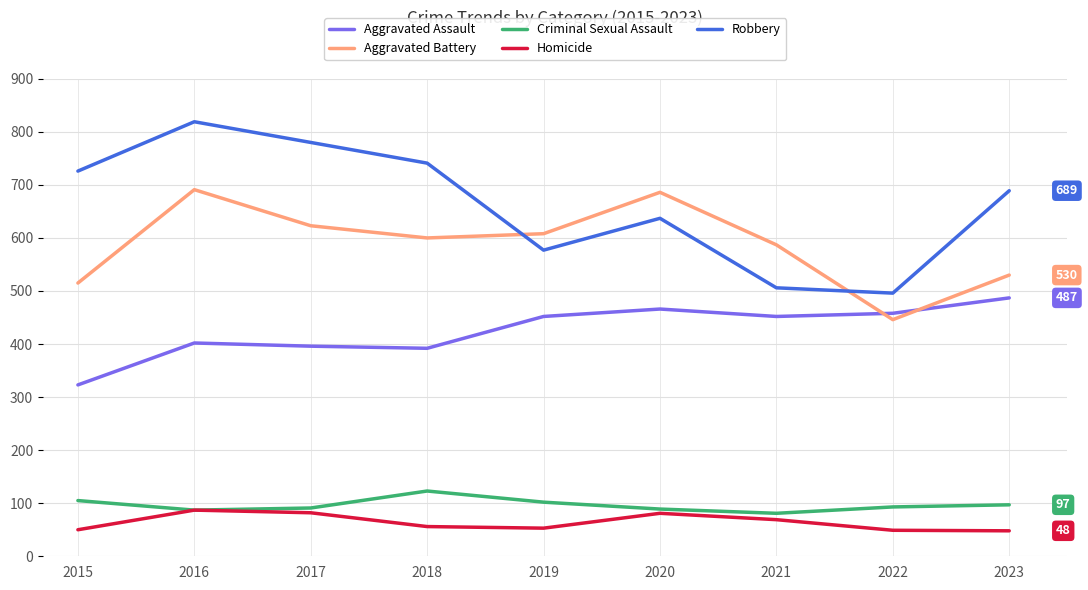

Read the Aggravated Battery value at 2015.

515